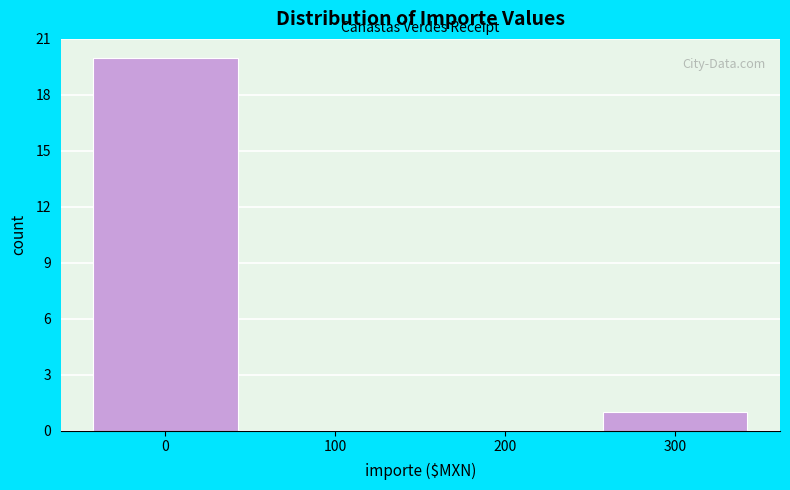

Reading left to right, list every bar in this chart as the range it spans on the x-axis followed by its height. The values are not printed on the chart, so give them approximately, as read against the axis.

-50 to 50: 20
50 to 150: 0
150 to 250: 0
250 to 350: 1